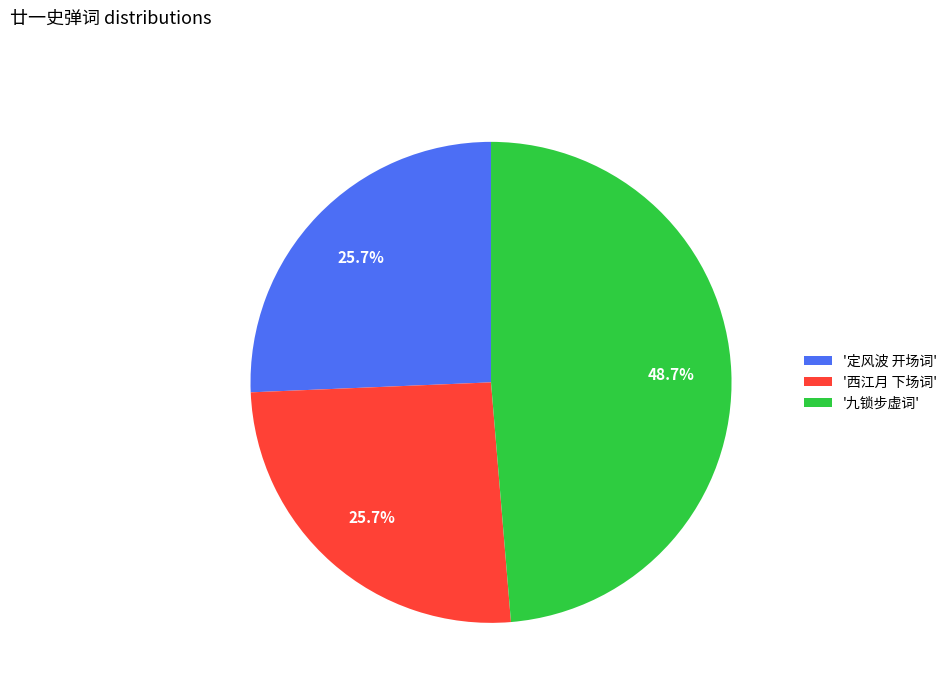

Count the number of slices in the pie.

3